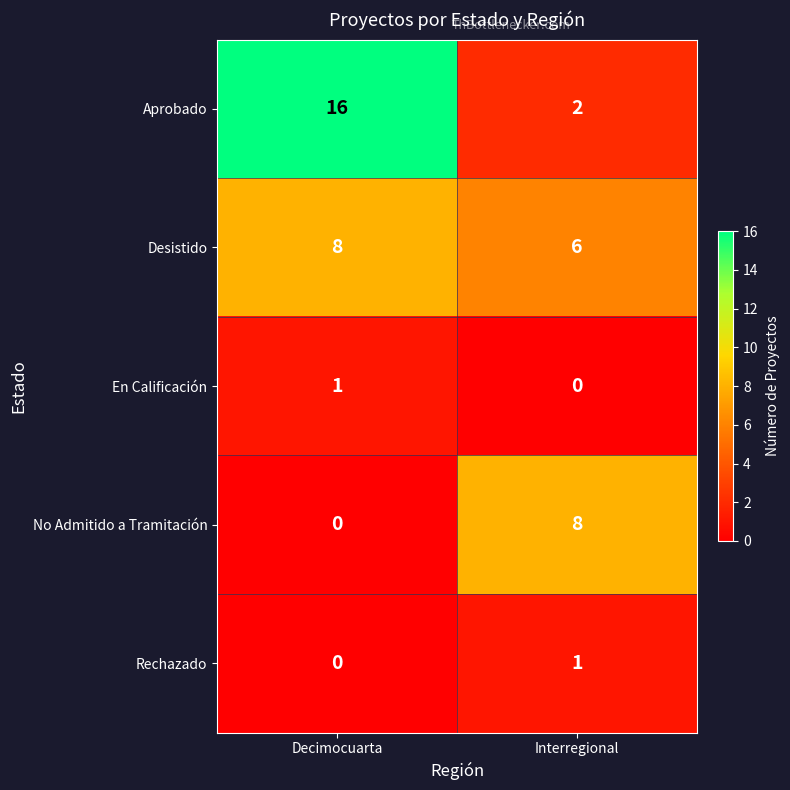

What is the difference between the Aprobado values at Decimocuarta and Interregional?

14